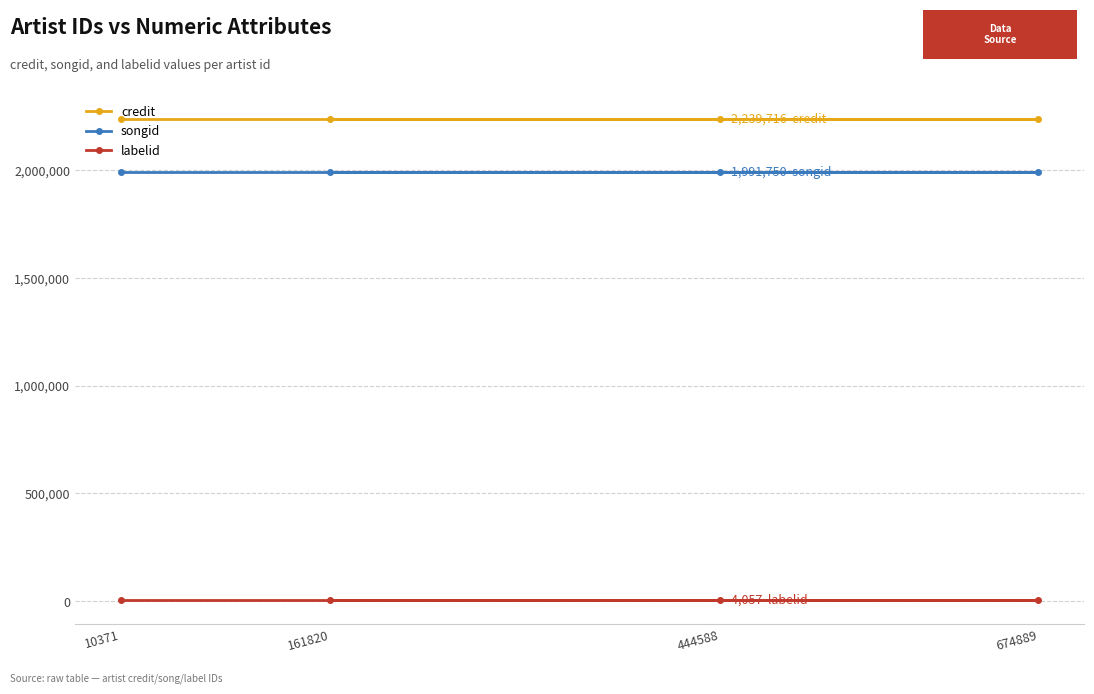

How many lines are shown in the chart?

3